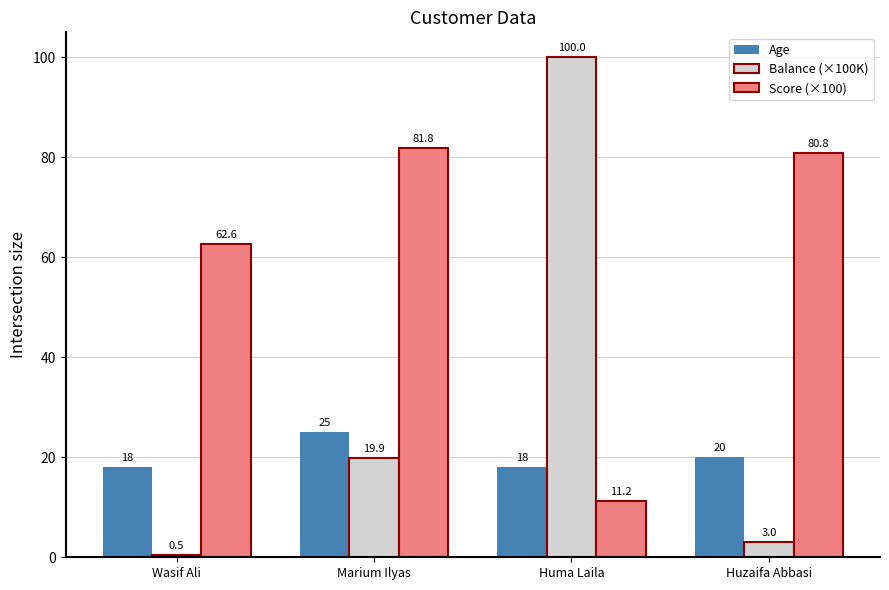

Read the Balance (×100K) value at Marium Ilyas.

19.9